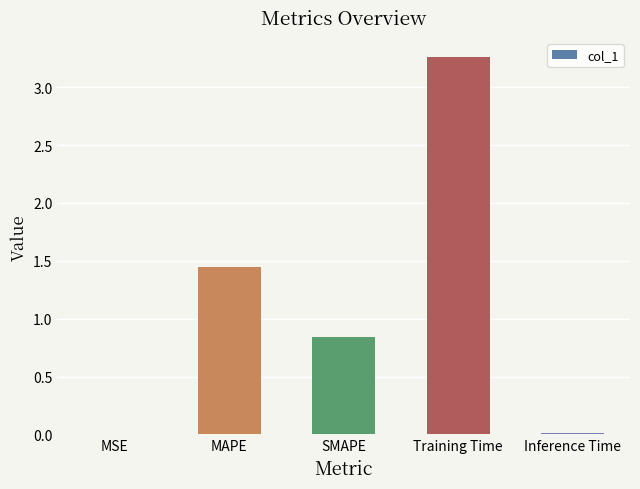

Is it true that the value at MAPE is 0.7?

False